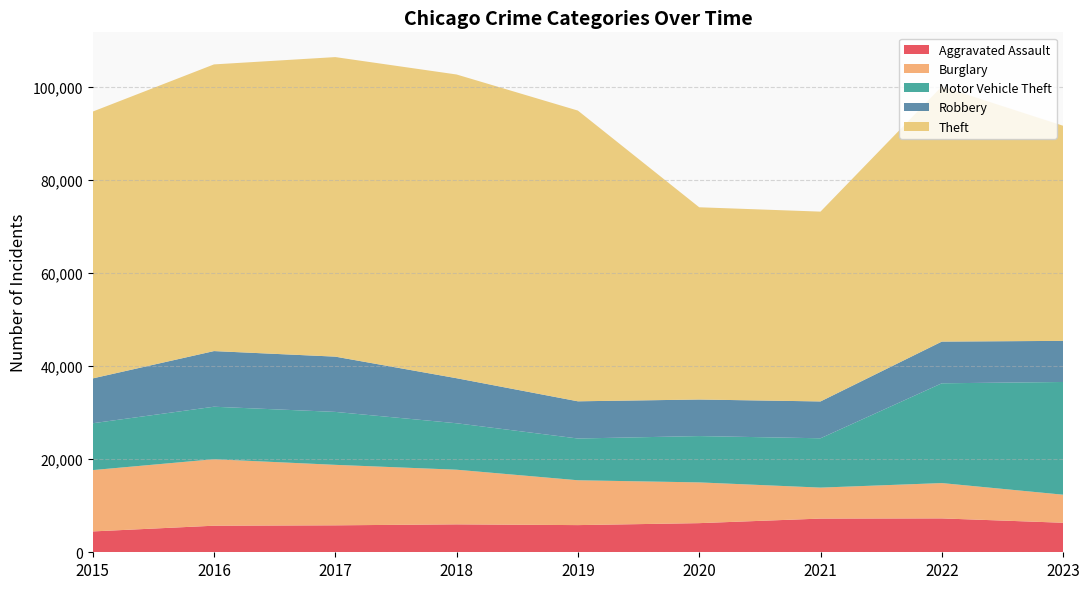

Reading left to right, what are all the values shown in this chart?

Aggravated Assault: 2015=4480	2016=5712	2017=5793	2018=6001	2019=5841	2020=6263	2021=7242	2022=7281	2023=6346
Burglary: 2015=13184	2016=14289	2017=13001	2018=11747	2019=9638	2020=8758	2021=6659	2022=7595	2023=6030
Motor Vehicle Theft: 2015=10068	2016=11286	2017=11380	2018=9985	2019=8977	2020=9959	2021=10603	2022=21448	2023=24229
Robbery: 2015=9638	2016=11960	2017=11880	2018=9681	2019=7995	2020=7855	2021=7918	2022=8964	2023=8837
Theft: 2015=57350	2016=61621	2017=64386	2018=65287	2019=62492	2020=41324	2021=40802	2022=54842	2023=46237